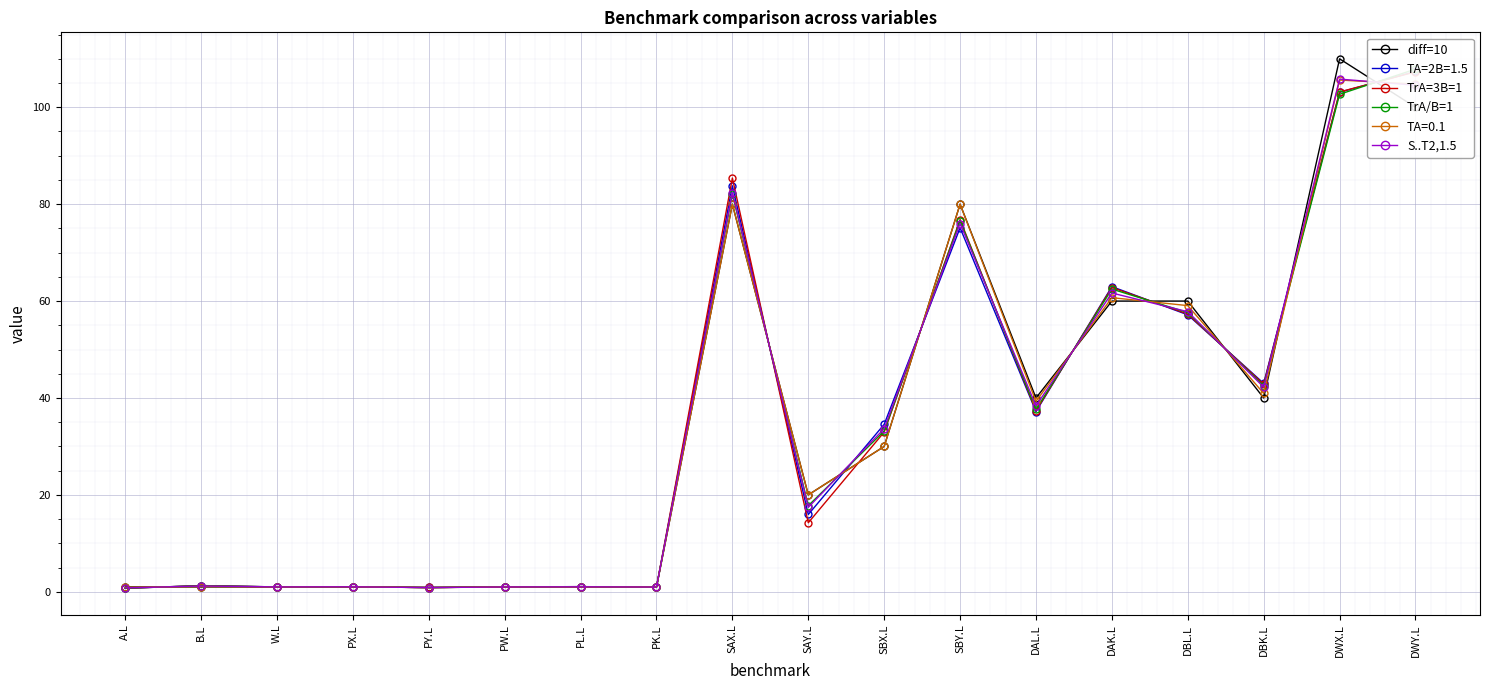

The value of diff=10 at SAX.L is 127.4. True or false?

False